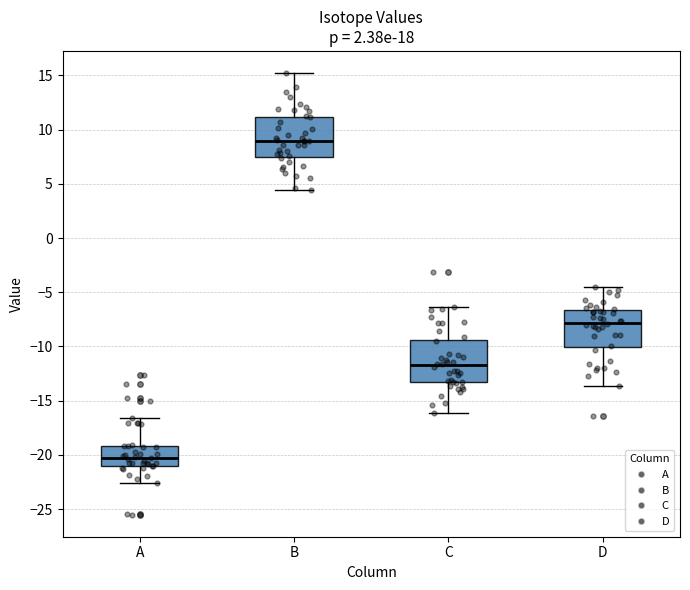

Where is the lower edge of the box for A on the y-axis? The values are not printed on the chart, so give them approximately, as read against the axis.

-21.0